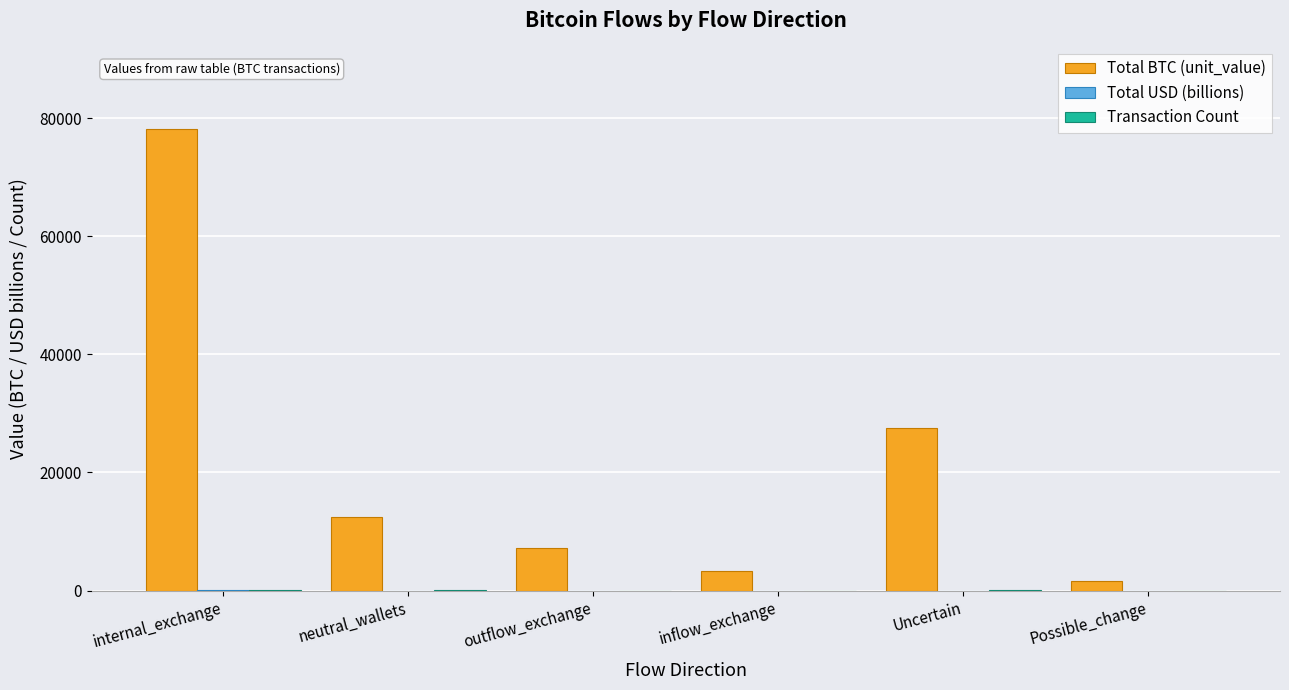

What is the sum of all Total BTC (unit_value) values?

130232.8